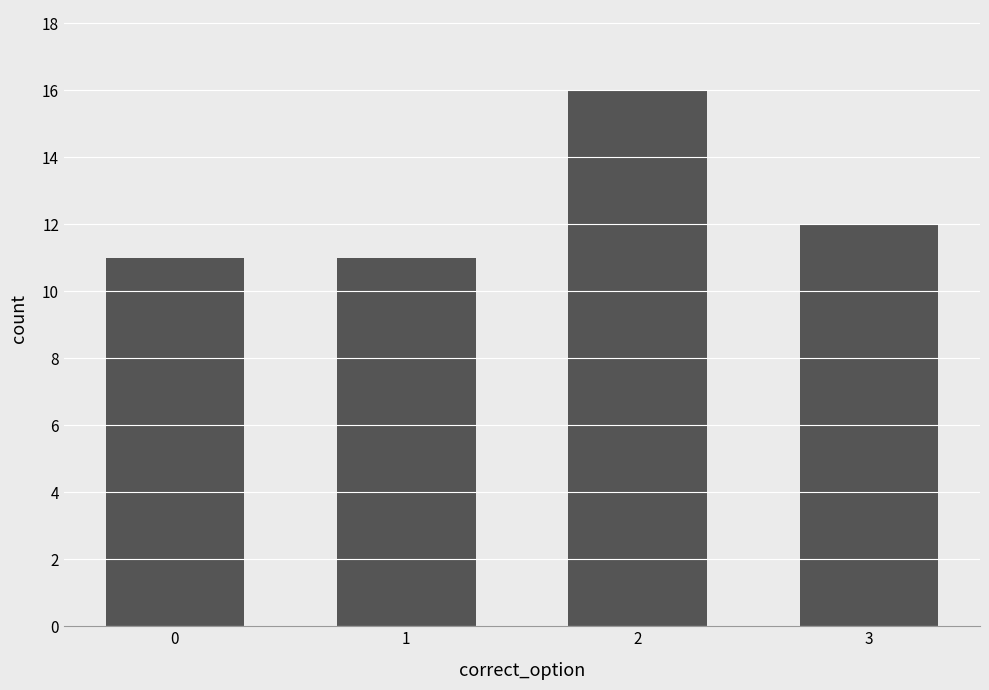

Where does the data first go above 12?

2